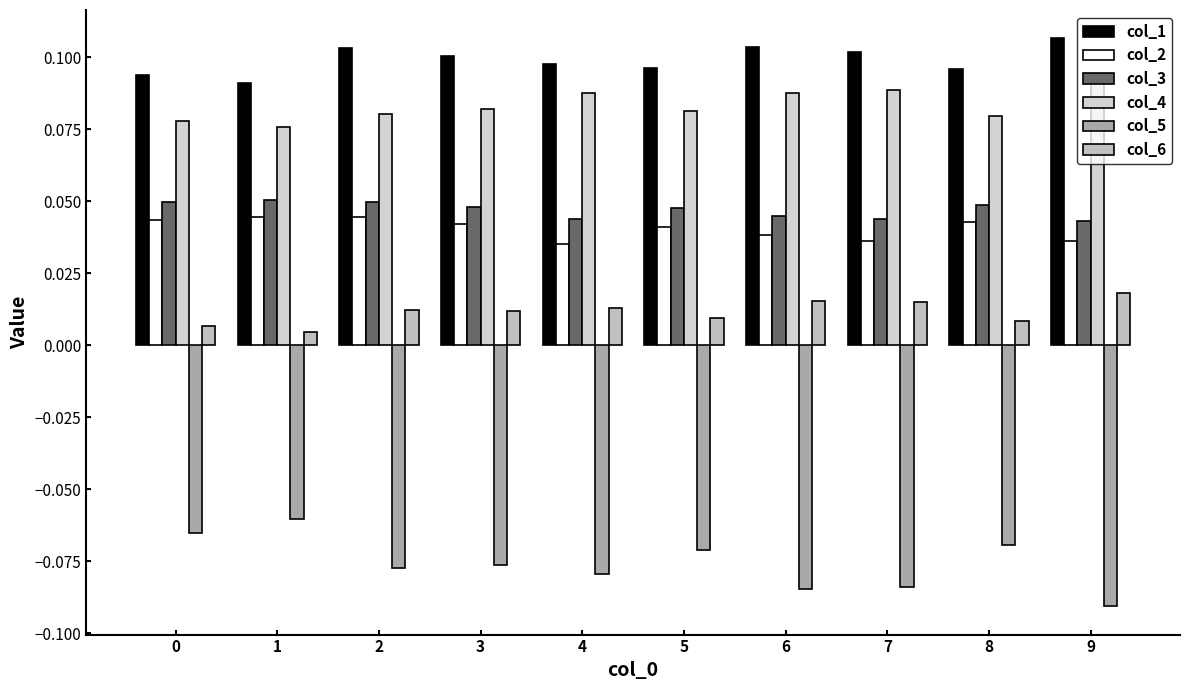

Between 5 and 7, which series saw the biggest shift?

col_5